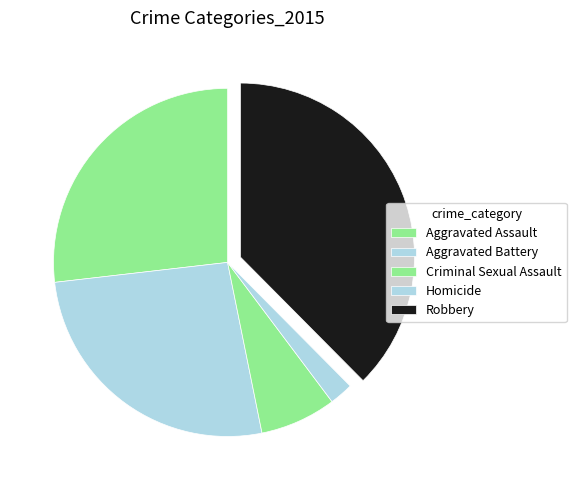

How many slices are in this pie chart?

5